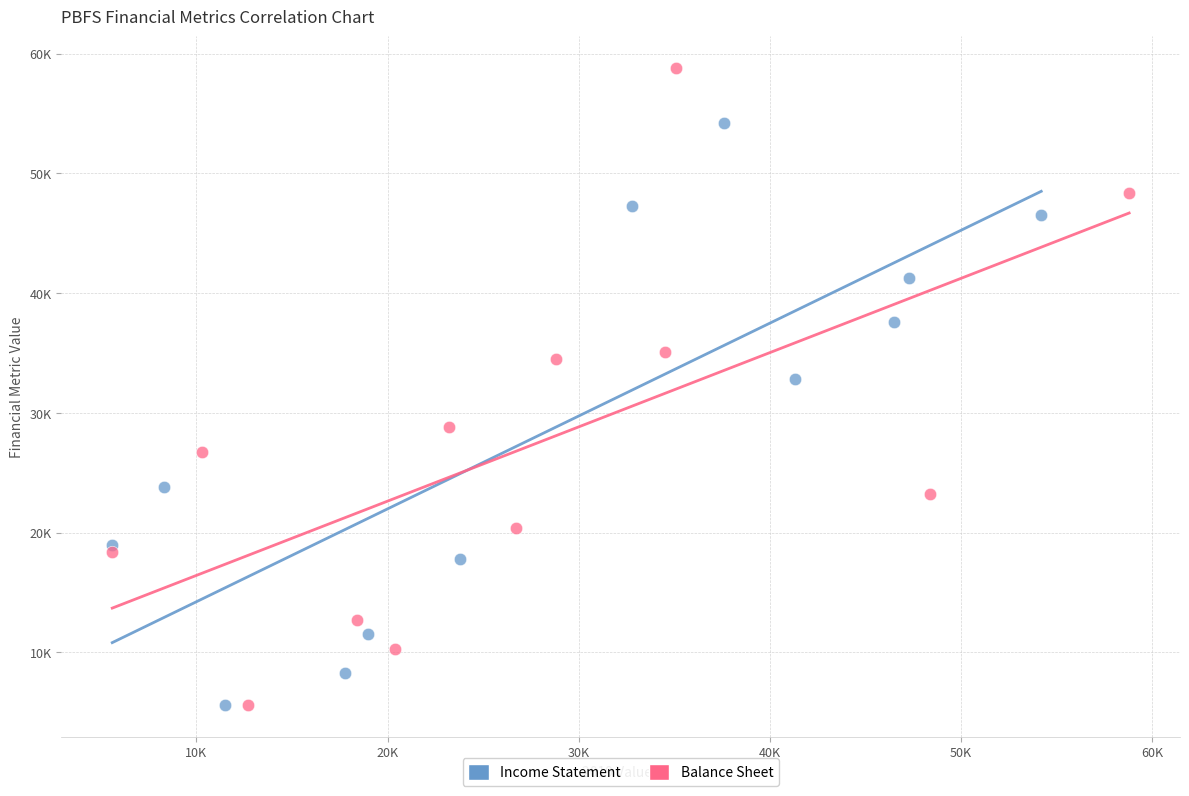

What are all the series names shown in the legend?

Income Statement, Balance Sheet